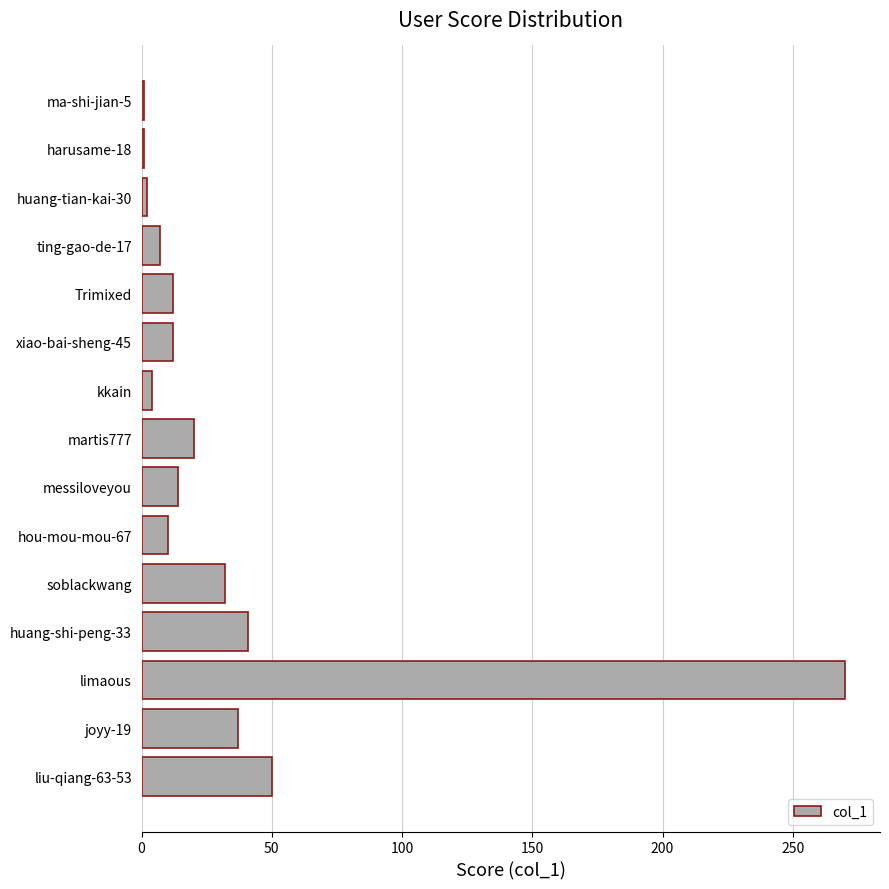

What is the sum of all values?

513